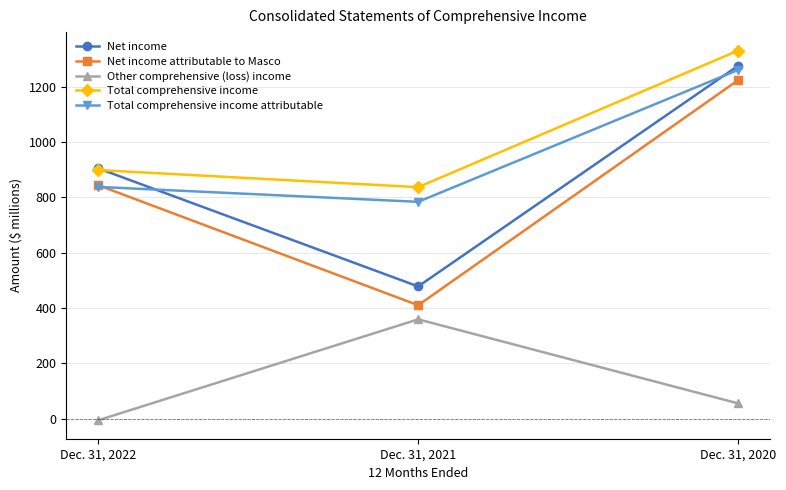

List the series in order of their peak value, lowest first.

Other comprehensive (loss) income, Net income attributable to Masco, Total comprehensive income attributable, Net income, Total comprehensive income